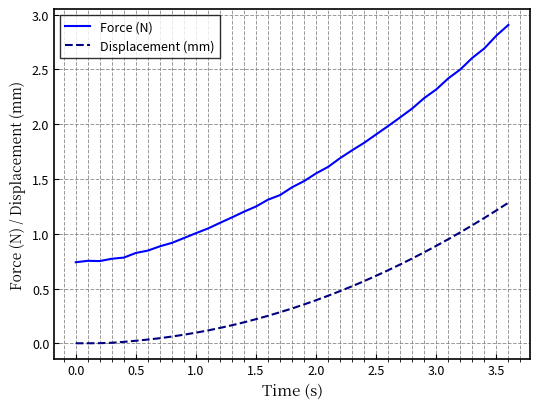

Rank the series by their maximum value, from lowest to highest.

Displacement (mm), Force (N)